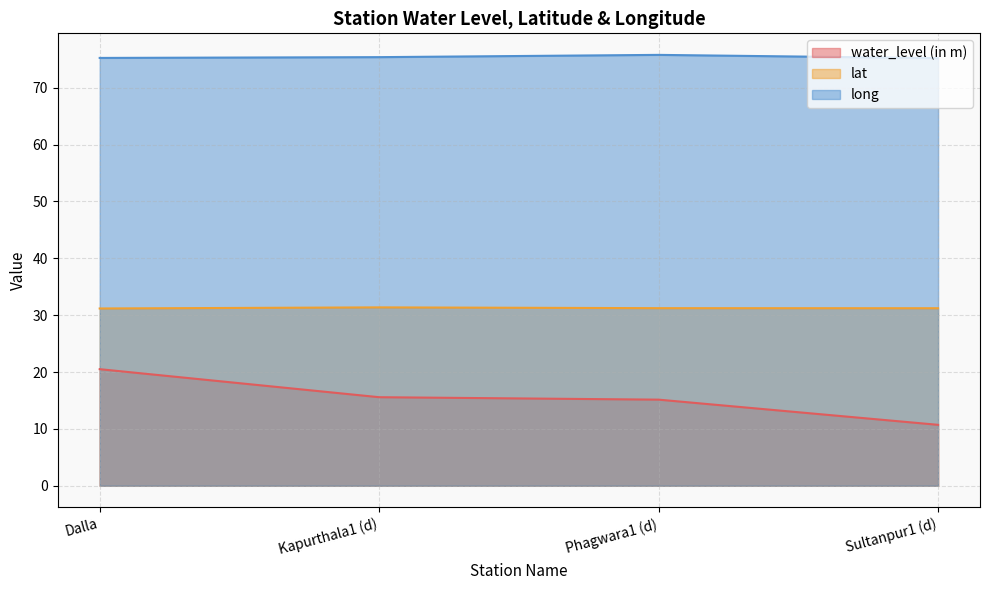

Which series changed the most between Kapurthala1 (d) and Sultanpur1 (d)?

water_level (in m)